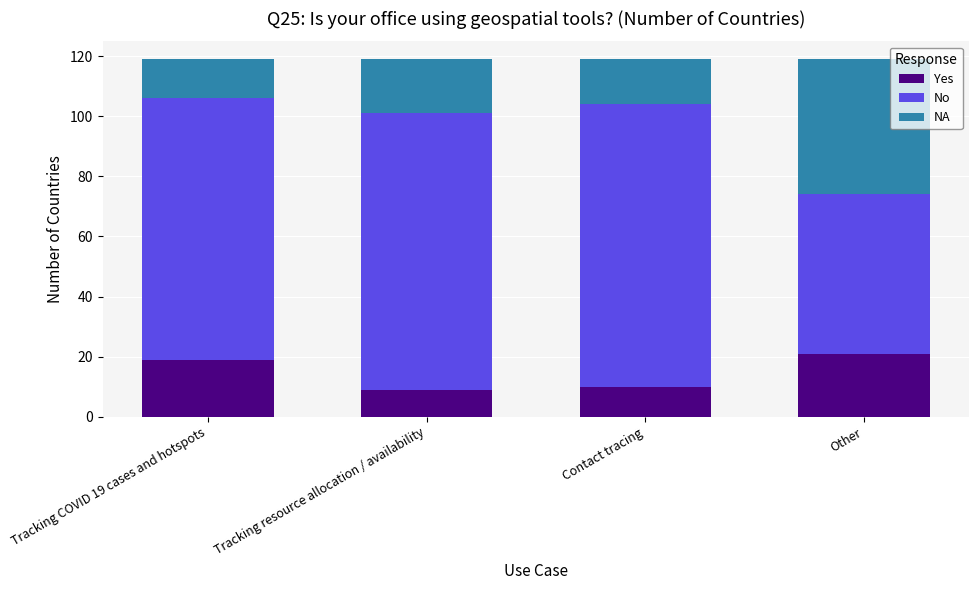

Reading left to right, list the values for the Yes series.

19	9	10	21